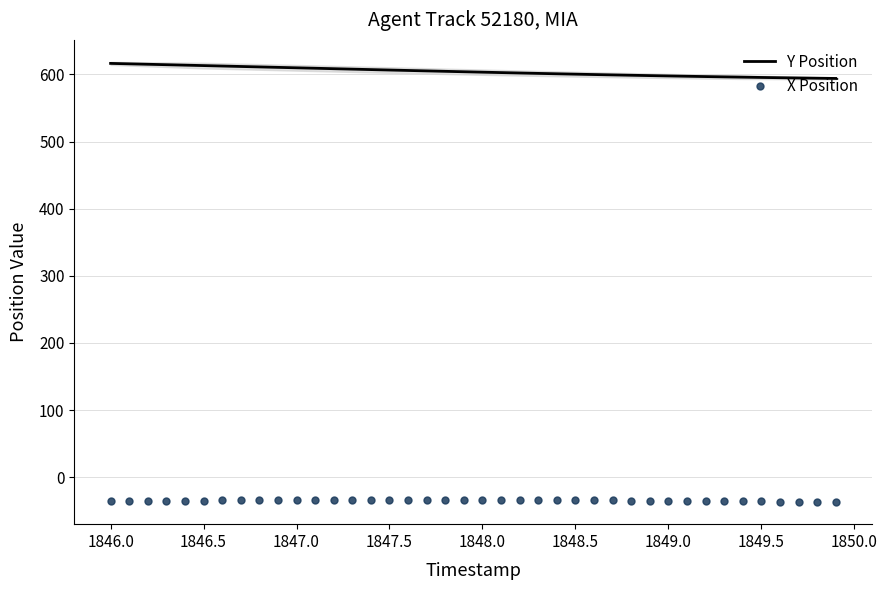

What is the value of the Y Position point at the 2nd from the left?

615.7